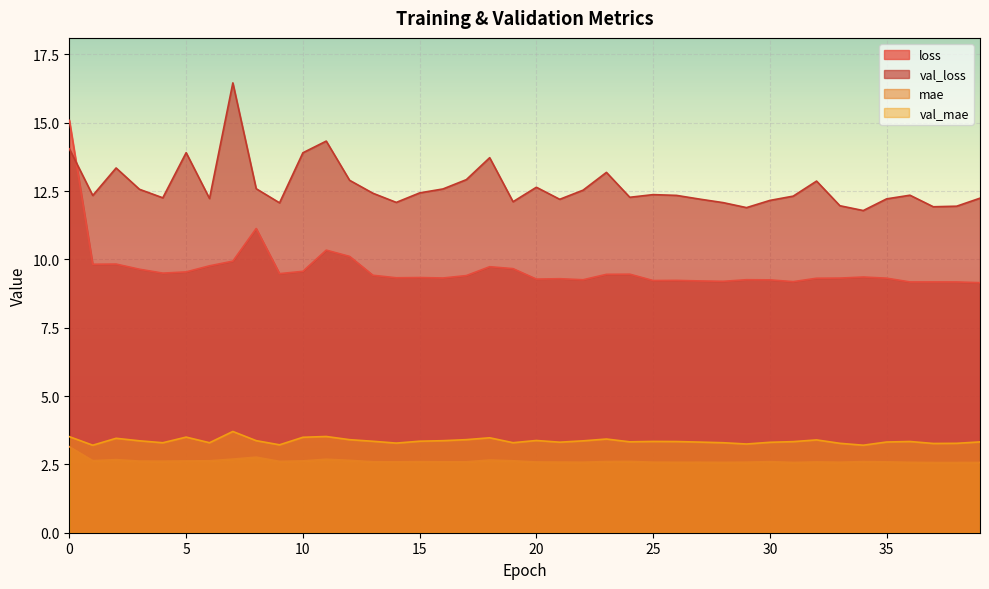

True or false: val_mae and loss intersect in this chart.

False